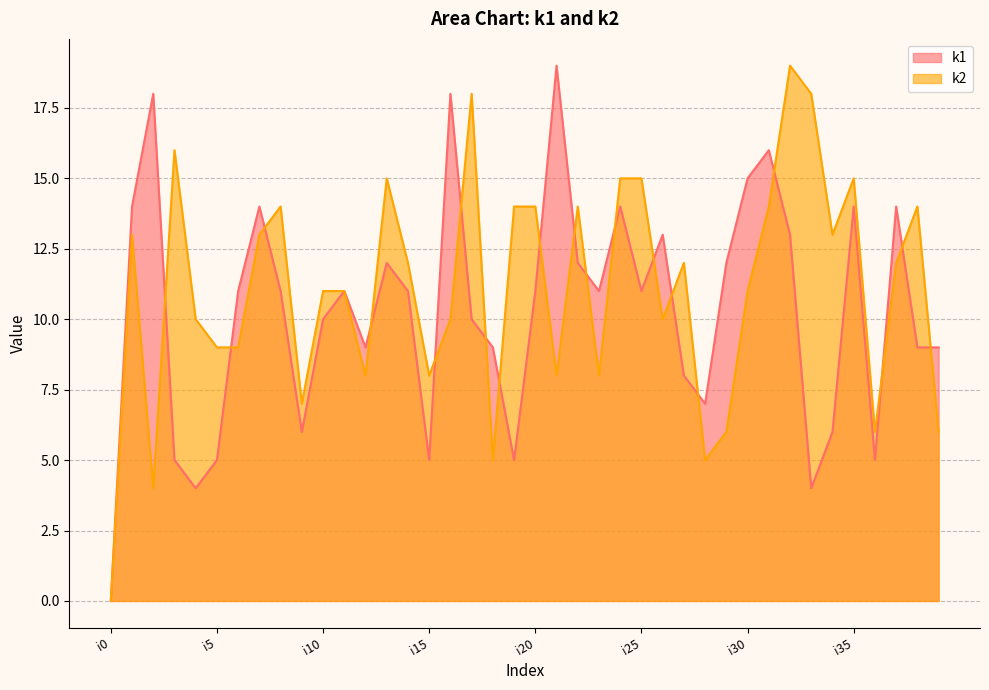

At which label is k2 closest to 9?

i5